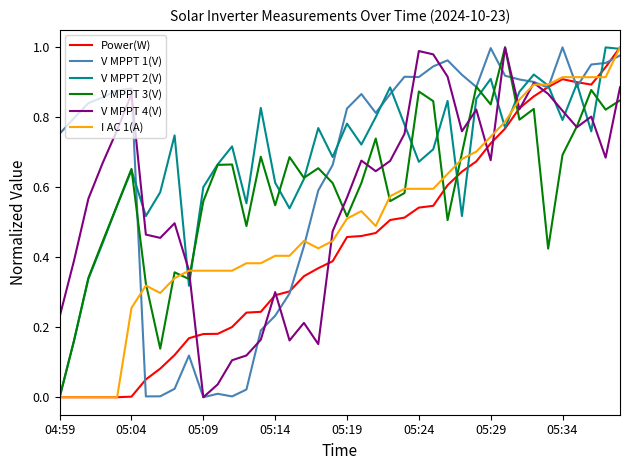

At which label does V MPPT 2(V) reach its minimum?

04:59